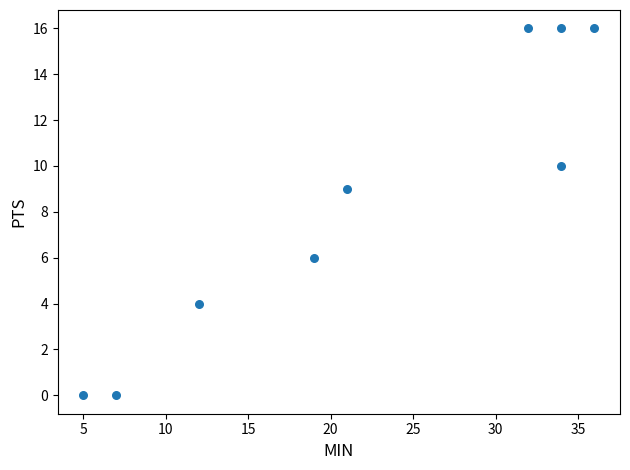

What is the range of X values (max minus min)?

31